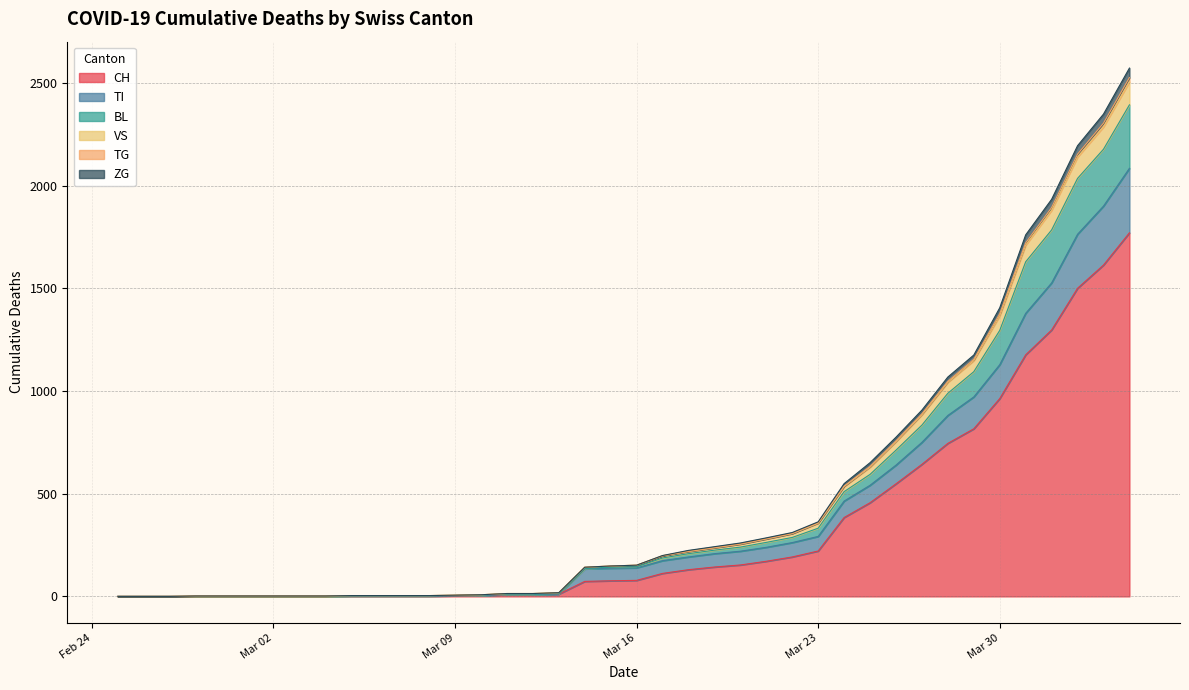

Does the chart have visible grid lines?

Yes